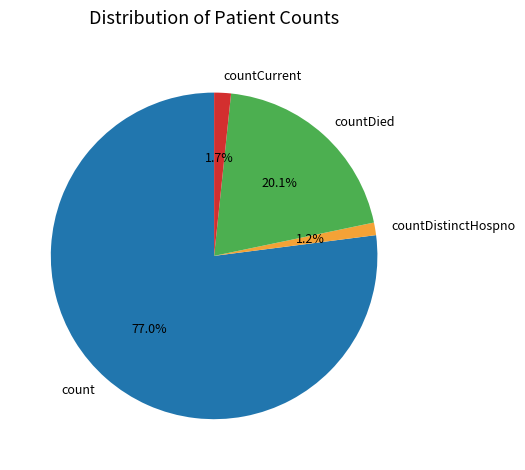

To the nearest percent, what is the average slice percentage?

25%